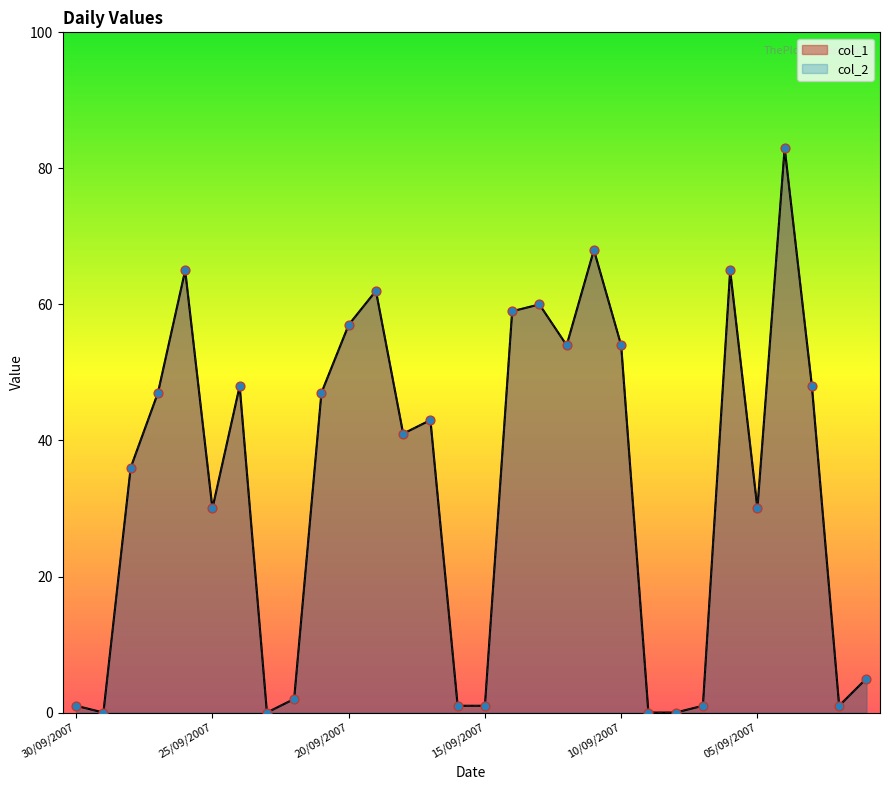

At which category is the sum across all series the highest?

04/09/2007